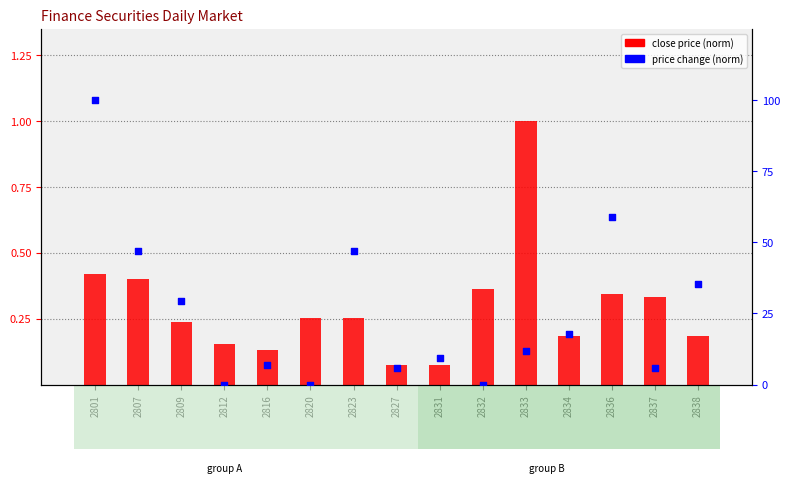

Which series reaches the maximum Y coordinate?

close price (norm)